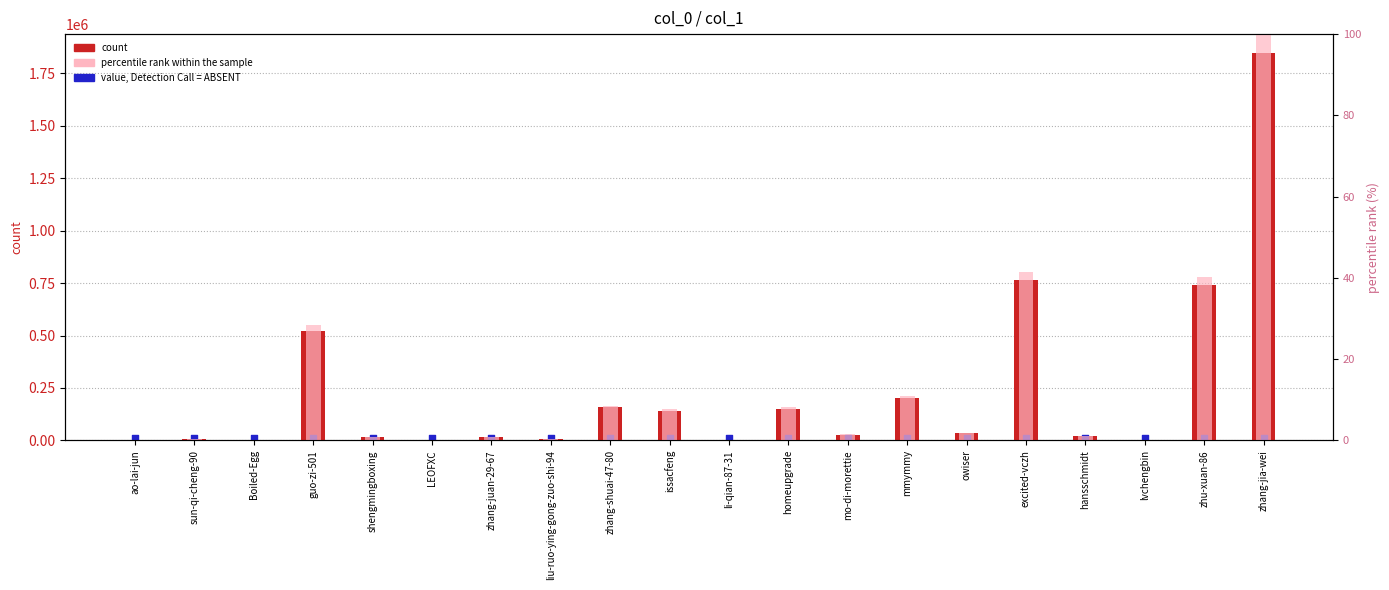

Which series reaches the minimum Y coordinate?

percentile rank within the sample